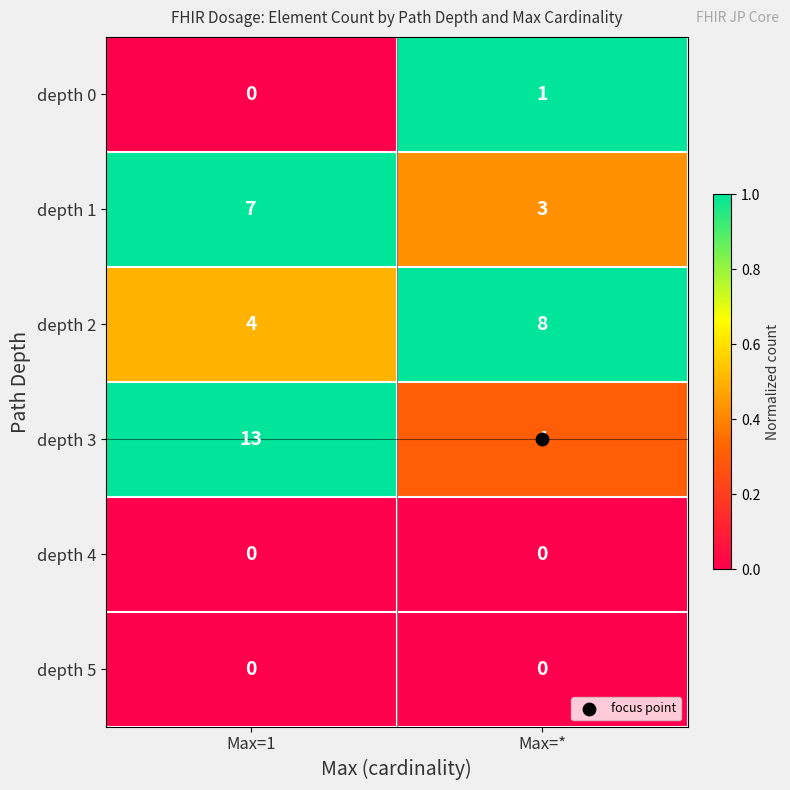

What is the sum of the depth 1 values at Max=* and Max=1?

10